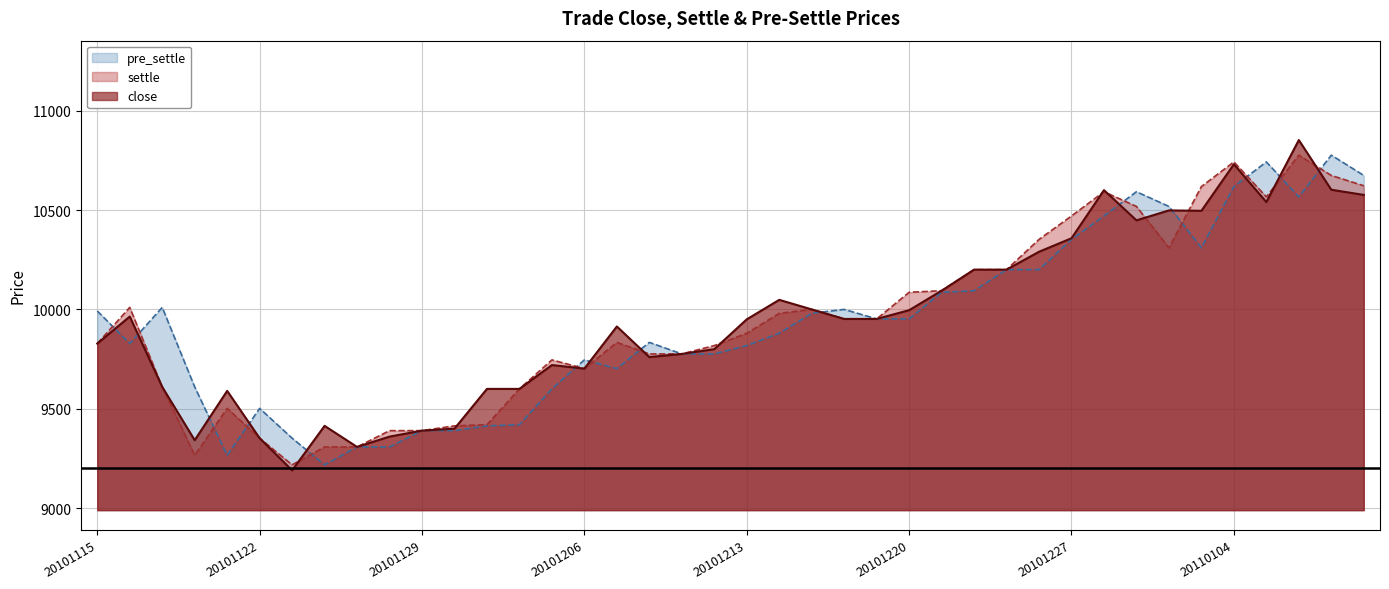

What is the difference between the close values at 13 and 38?

1002